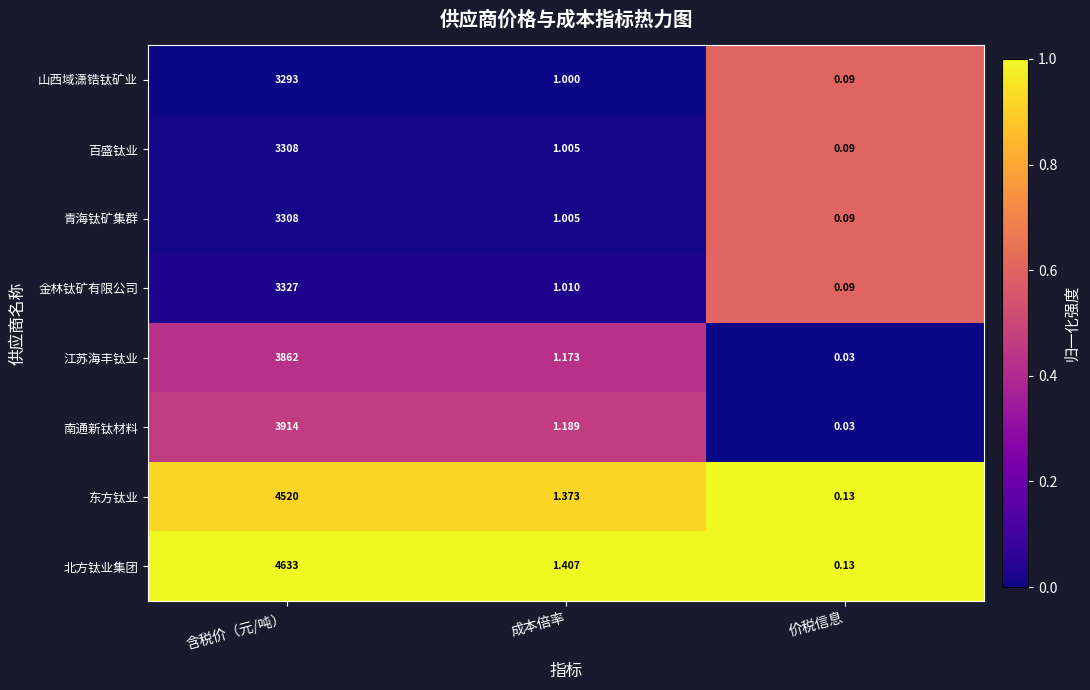

Which series has the largest range (max minus min)?

北方钛业集团